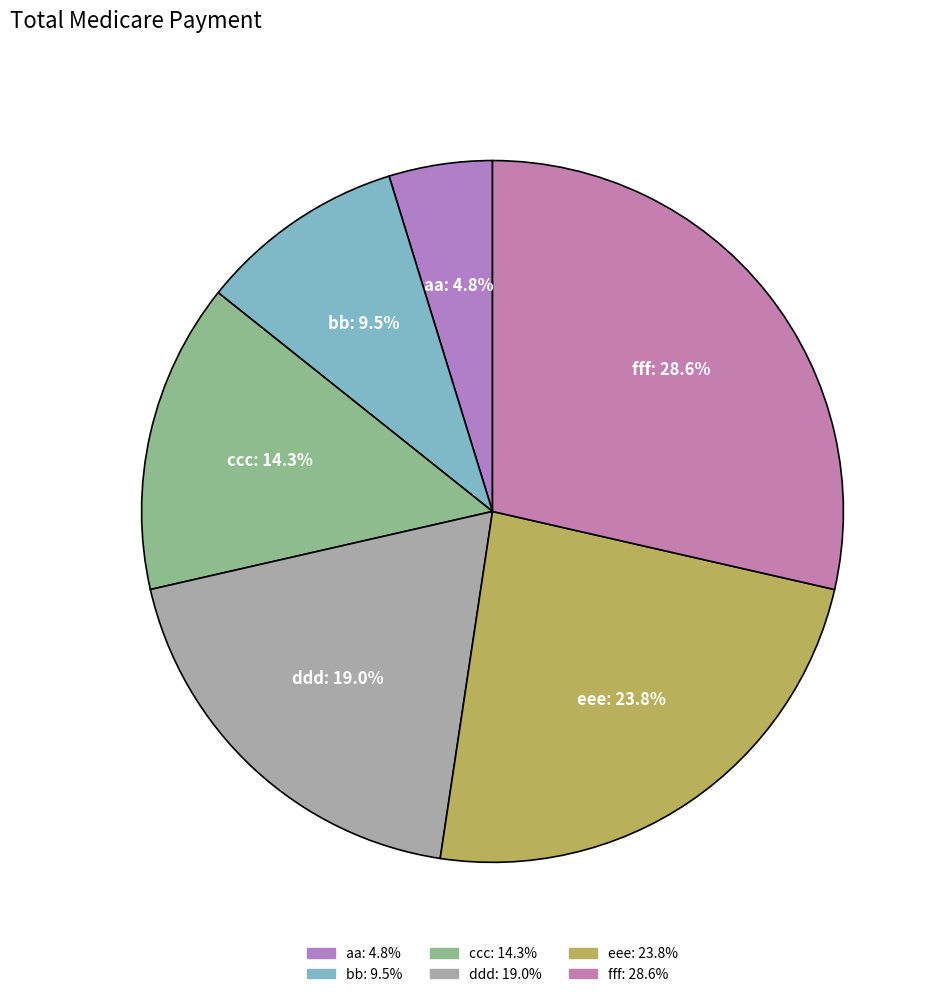

What percentage is the fff slice, to the nearest percent?

29%